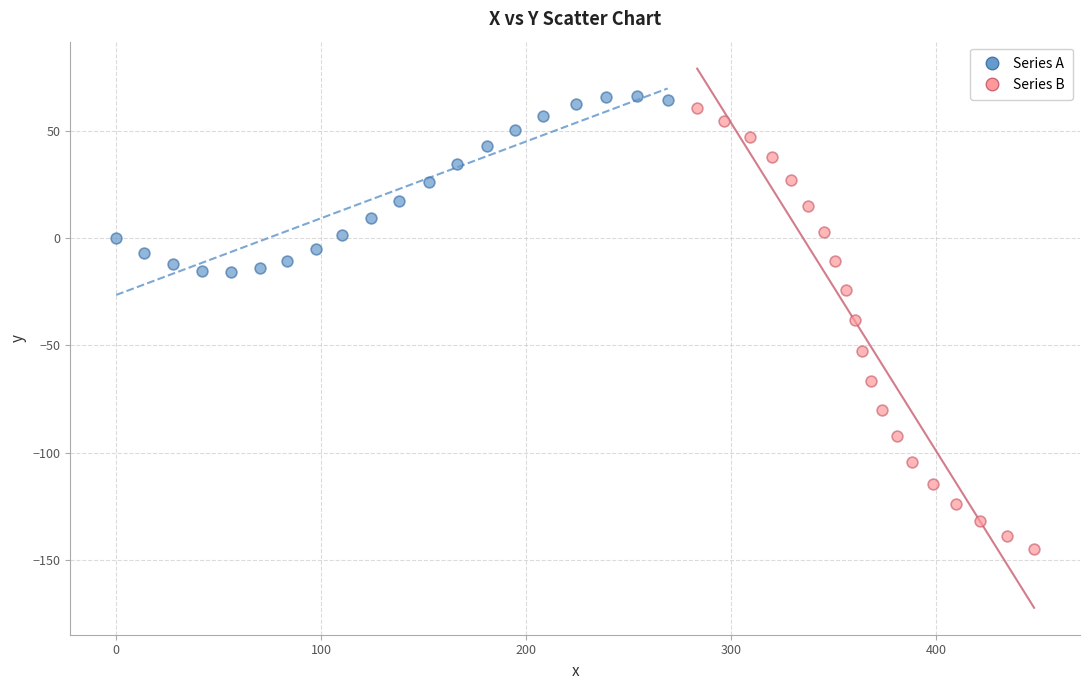

Which series reaches the minimum Y coordinate?

Series B